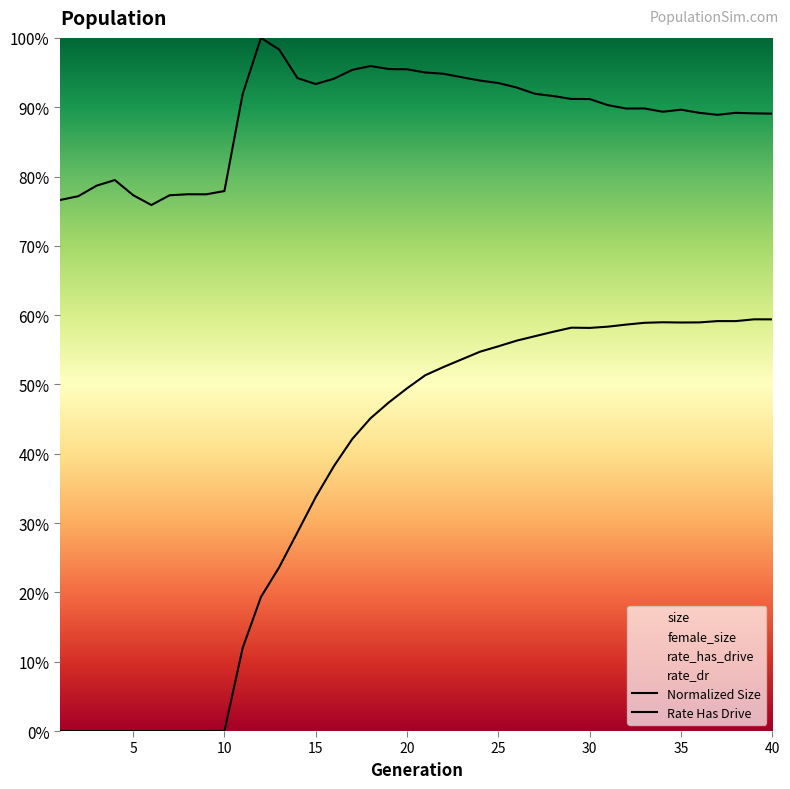

Count the number of categories in the chart.

40